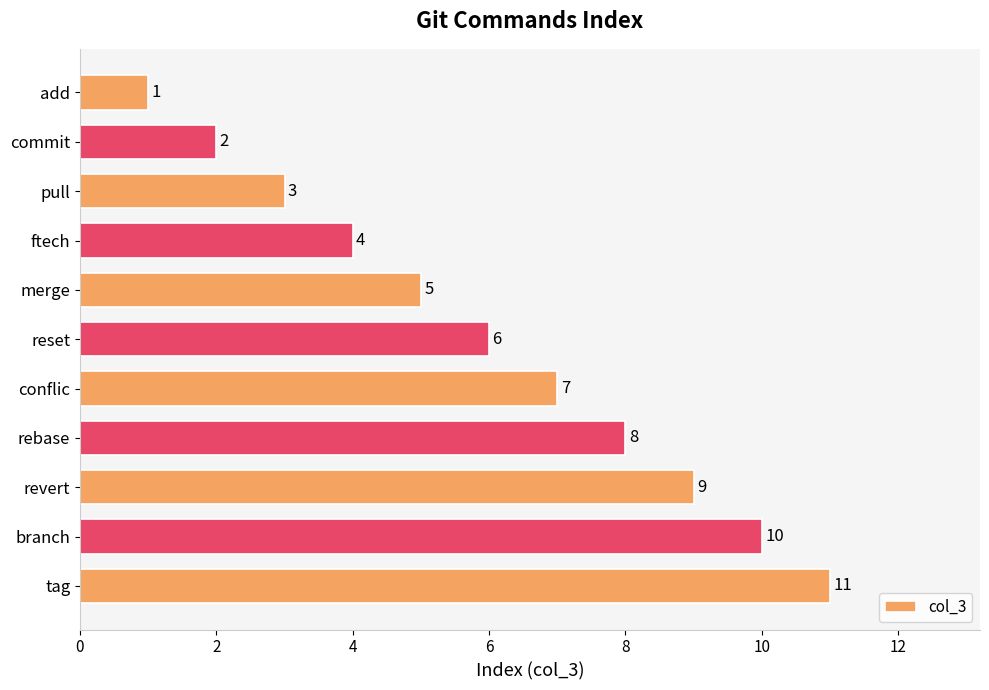

How many values are below 6?

5